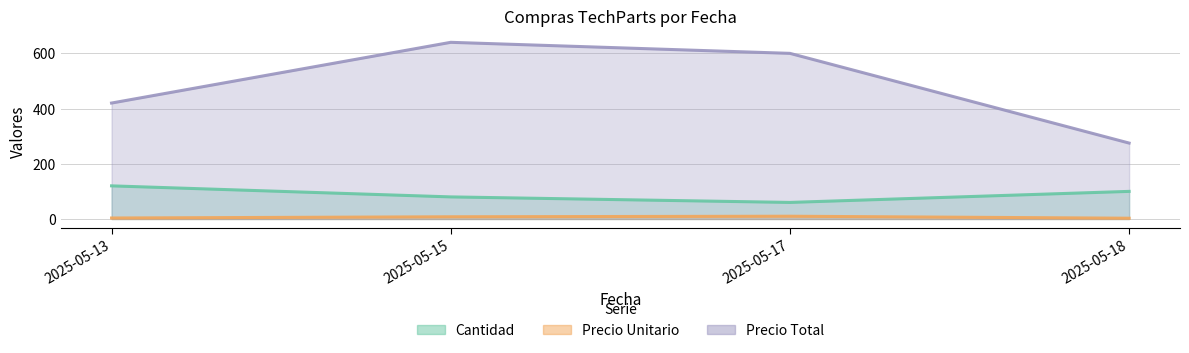

Where is the first local maximum for Precio Unitario?

2025-05-17